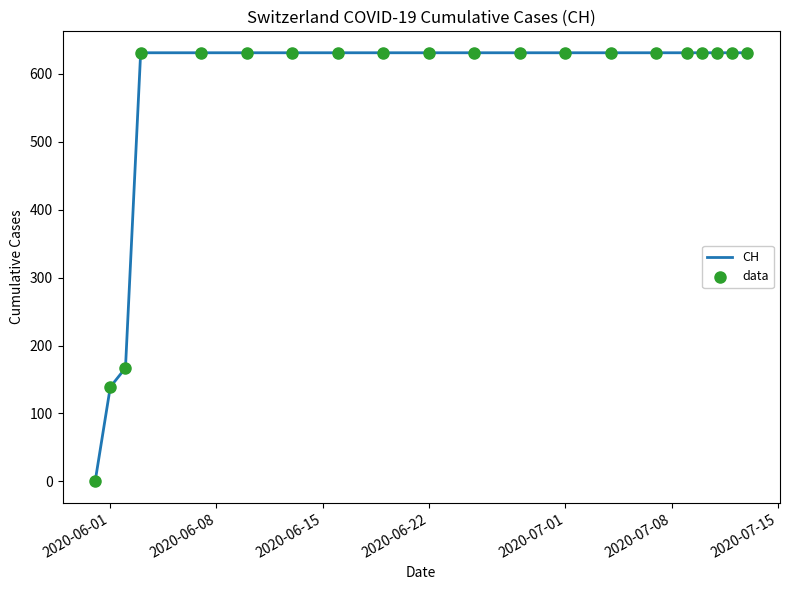

What is the greatest value displayed?

631